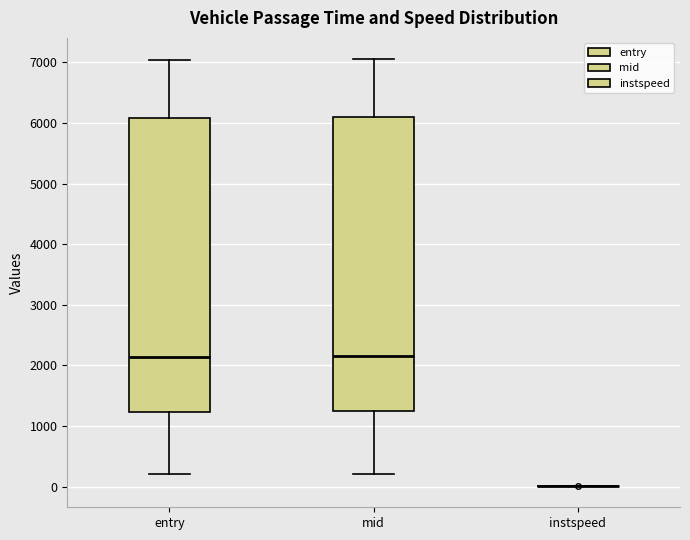

Reading left to right, transcribe this box plot: for each box, give where its median line is, the range the box spans, and where its two whiskers end, as read against the y-axis. The values are not printed on the chart, so give them approximately, as read against the axis.

entry: median 2100, box 1200 to 6100, whiskers 200 to 7000
mid: median 2200, box 1200 to 6100, whiskers 200 to 7100
instspeed: box collapsed to a line at 0, whiskers 0 to 0